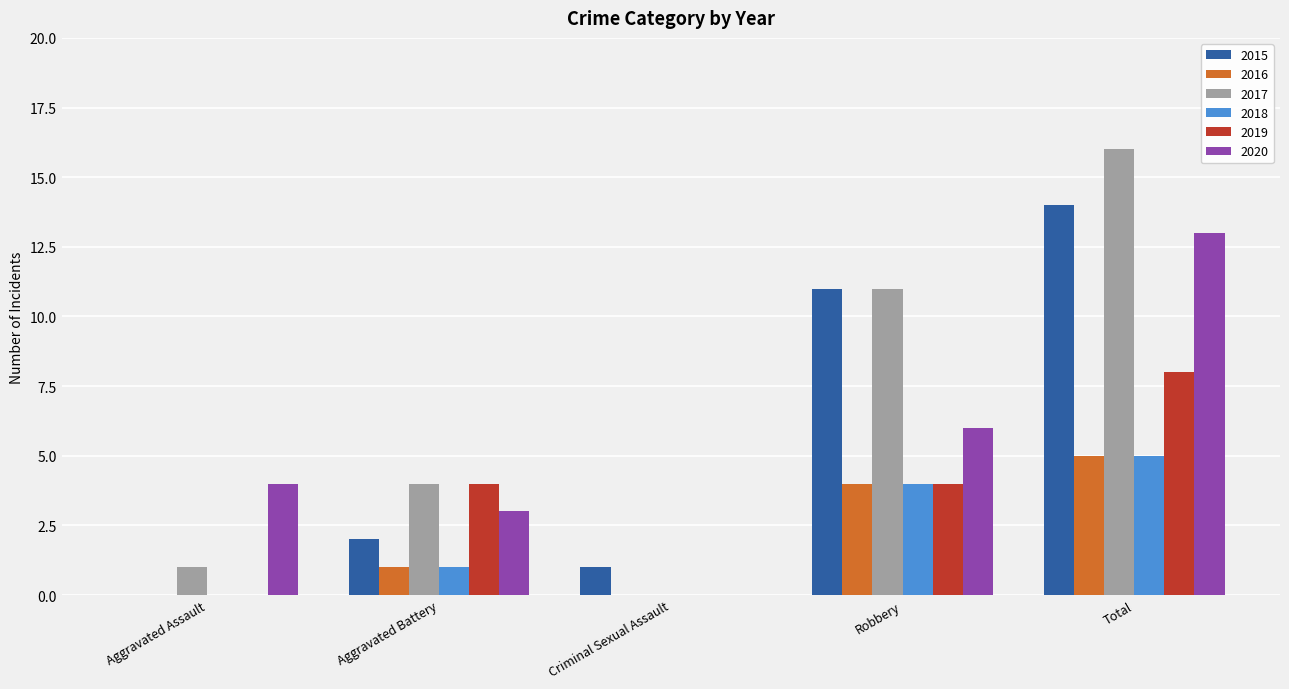

Where is 2015 nearest to the value 7?

Robbery